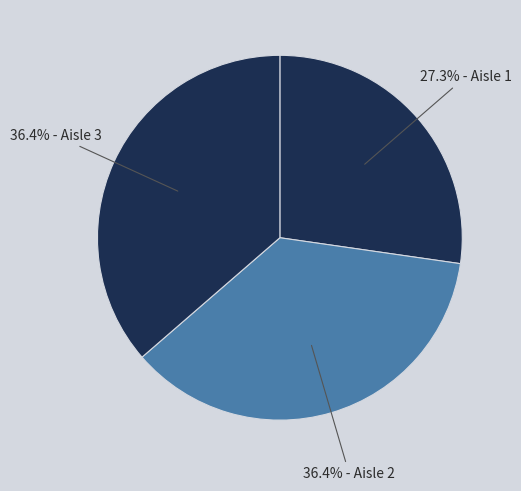

Count the number of slices in the pie.

3